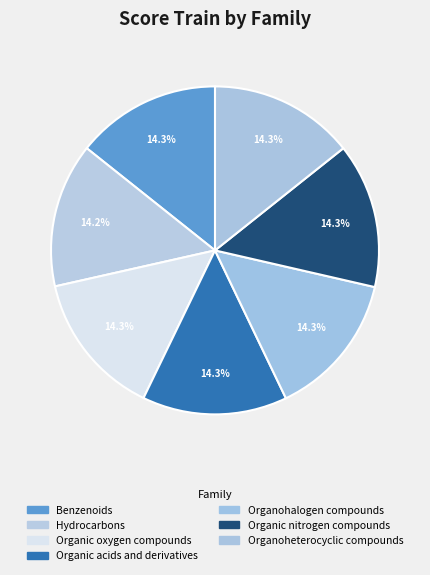

How many slices are in this pie chart?

7